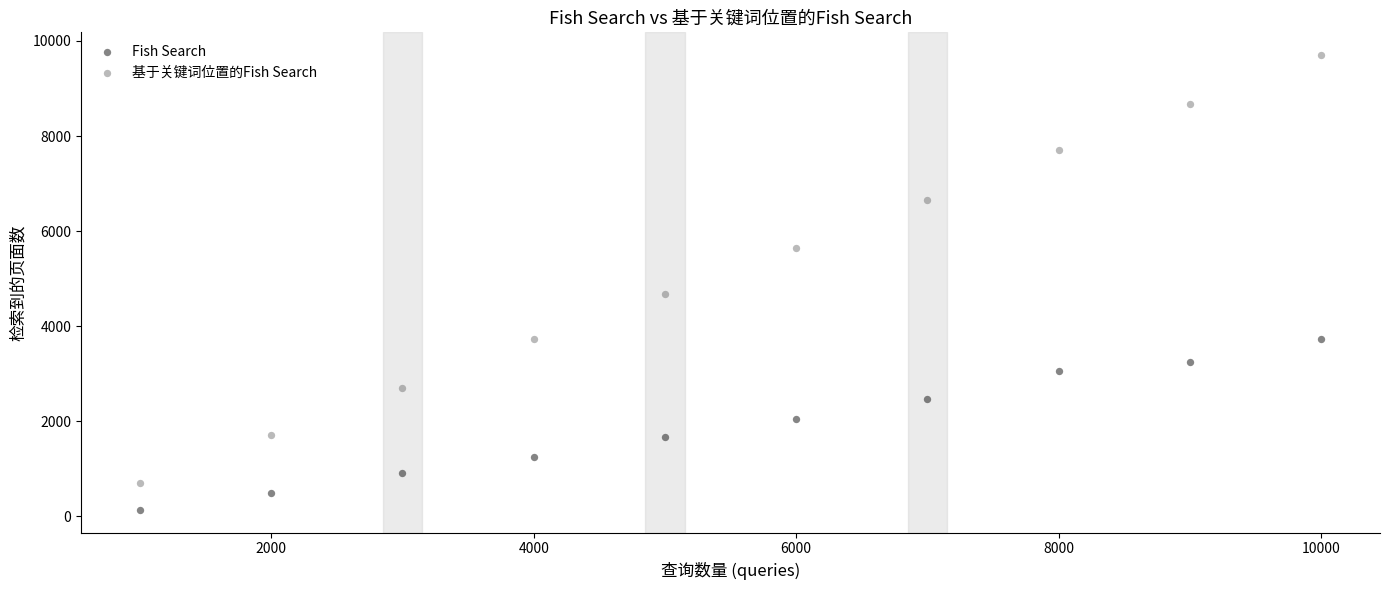

What are all the series names shown in the legend?

Fish Search, 基于关键词位置的Fish Search